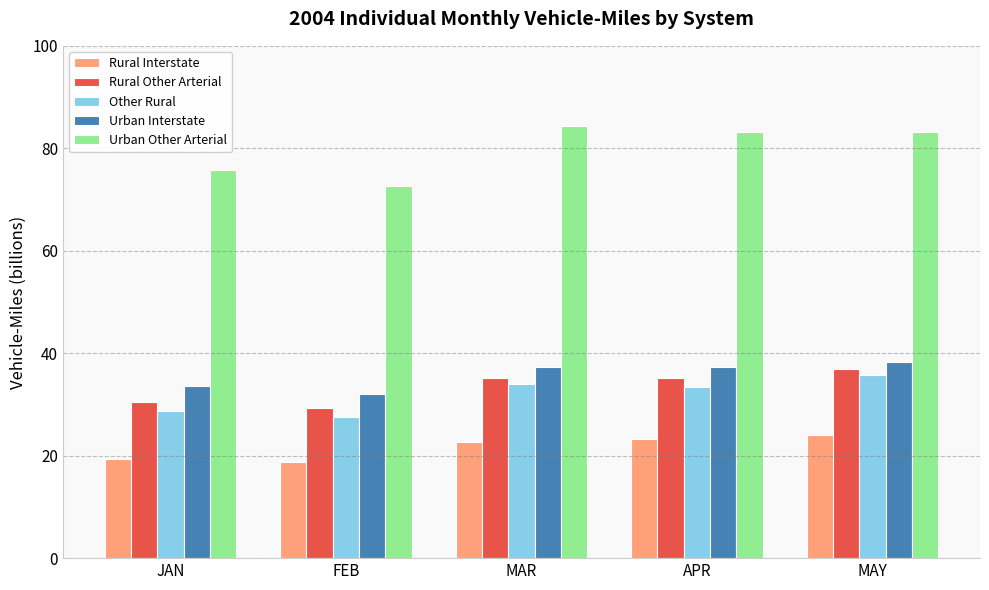

Which series has the largest total across all categories?

Urban Other Arterial